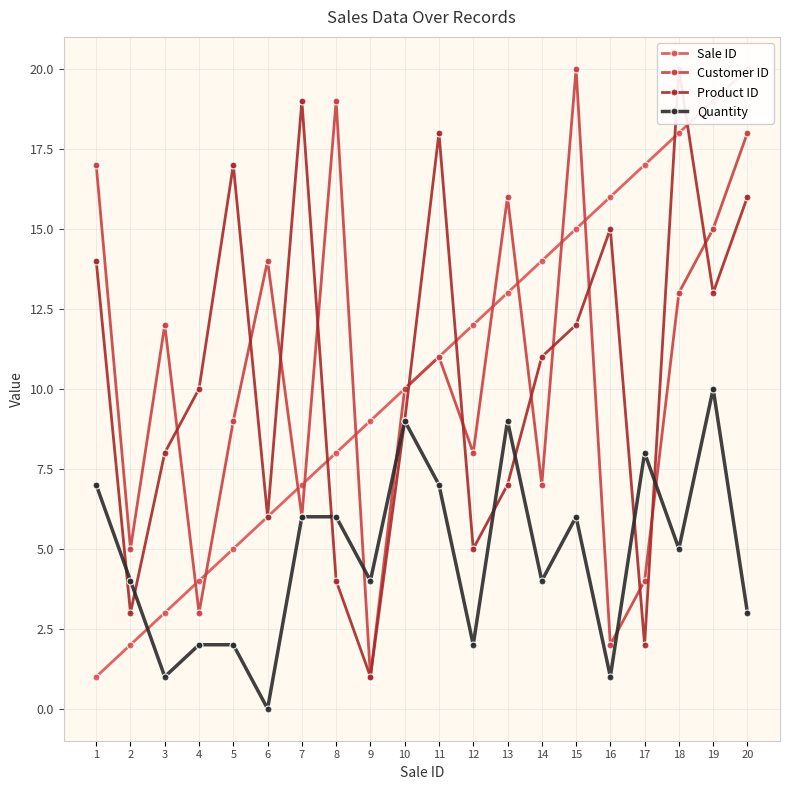

At which category does the chart reach its minimum across all series?

6